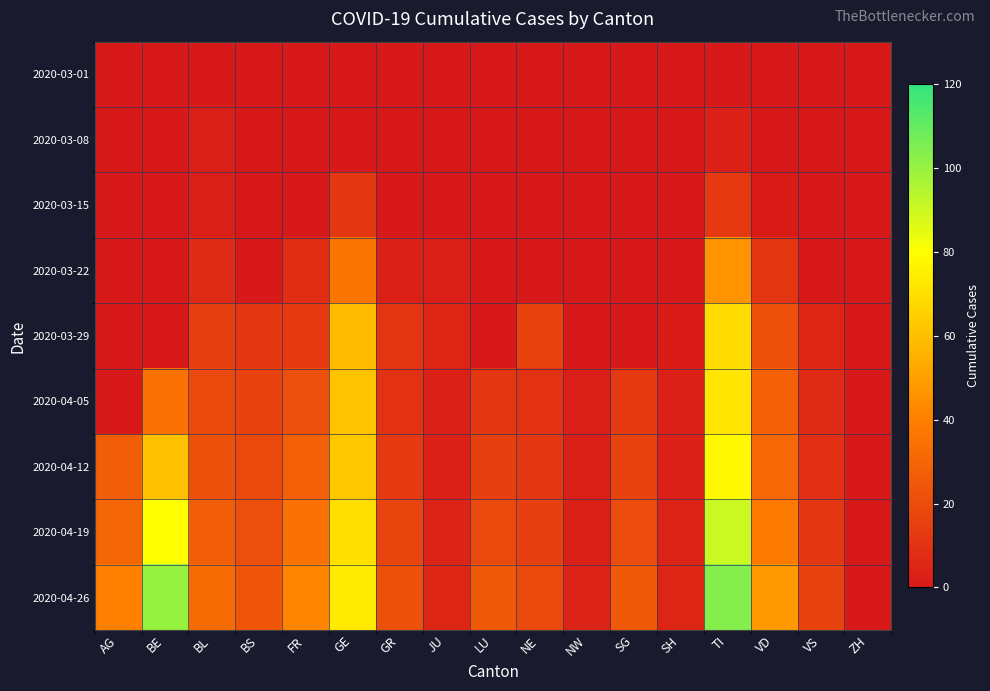

Reading left to right, what are all the values shown in this chart?

2020-03-01: AG=0	BE=0	BL=0	BS=0	FR=0	GE=0	GR=0	JU=0	LU=0	NE=0	NW=0	SG=0	SH=0	TI=0	VD=0	VS=0	ZH=0
2020-03-08: AG=0	BE=0	BL=2	BS=0	FR=0	GE=0	GR=0	JU=0	LU=0	NE=0	NW=0	SG=0	SH=0	TI=3	VD=0	VS=0	ZH=0
2020-03-15: AG=0	BE=0	BL=2	BS=0	FR=0	GE=12	GR=0	JU=0	LU=0	NE=0	NW=0	SG=0	SH=0	TI=13	VD=1	VS=0	ZH=0
2020-03-22: AG=0	BE=0	BL=7	BS=0	FR=8	GE=36	GR=3	JU=2	LU=0	NE=0	NW=0	SG=0	SH=0	TI=46	VD=11	VS=0	ZH=0
2020-03-29: AG=0	BE=0	BL=15	BS=12	FR=13	GE=59	GR=11	JU=5	LU=0	NE=16	NW=0	SG=0	SH=1	TI=69	VD=22	VS=5	ZH=0
2020-04-05: AG=0	BE=35	BL=19	BS=16	FR=21	GE=61	GR=10	JU=3	LU=12	NE=10	NW=2	SG=13	SH=3	TI=72	VD=28	VS=7	ZH=0
2020-04-12: AG=27	BE=60	BL=22	BS=19	FR=28	GE=63	GR=13	JU=3	LU=15	NE=12	NW=2	SG=16	SH=3	TI=78	VD=31	VS=9	ZH=0
2020-04-19: AG=30	BE=80	BL=27	BS=21	FR=35	GE=70	GR=17	JU=4	LU=19	NE=15	NW=3	SG=20	SH=4	TI=90	VD=38	VS=12	ZH=0
2020-04-26: AG=40	BE=100	BL=32	BS=24	FR=42	GE=74	GR=22	JU=5	LU=25	NE=19	NW=4	SG=25	SH=5	TI=104	VD=48	VS=16	ZH=0